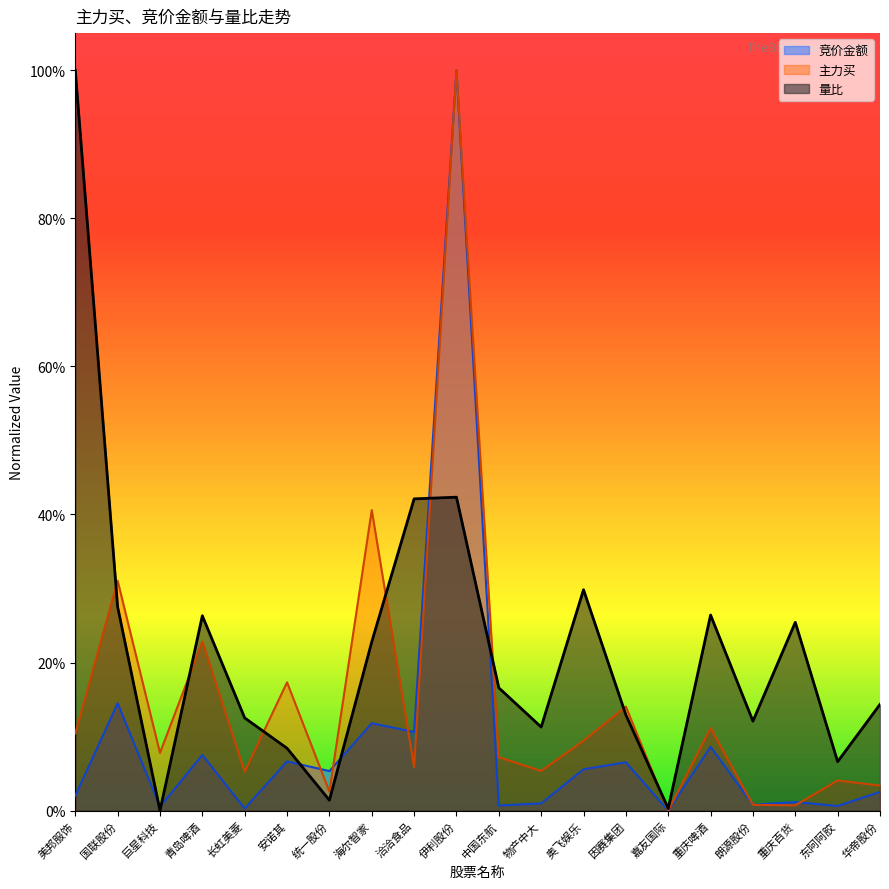

What is the total value across all series at 安诺其?

0.3